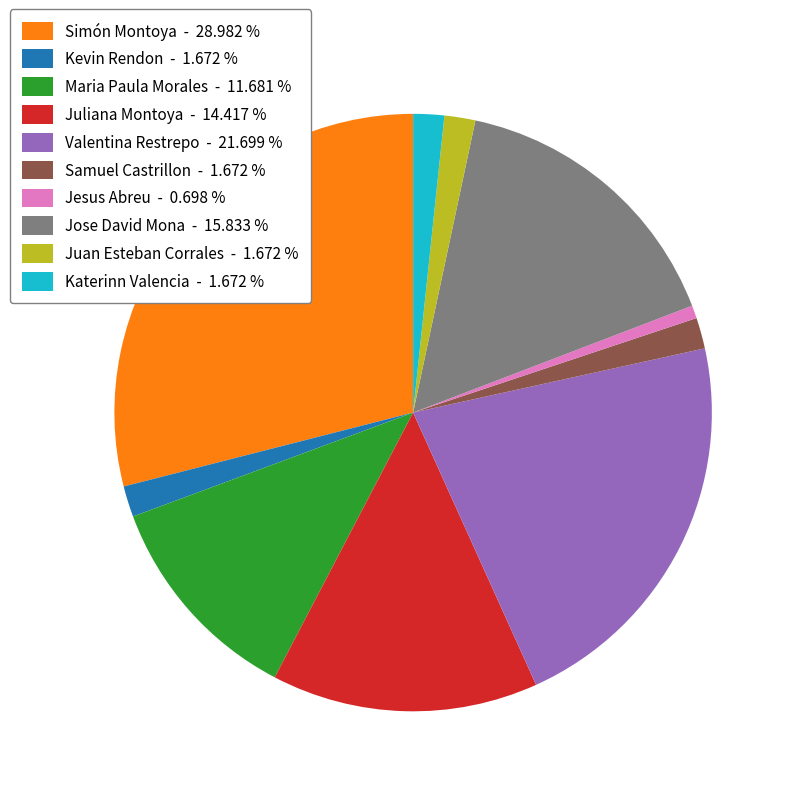

Between Jose David Mona - 15.833 % and Samuel Castrillon - 1.672 %, which is larger?

Jose David Mona - 15.833 %